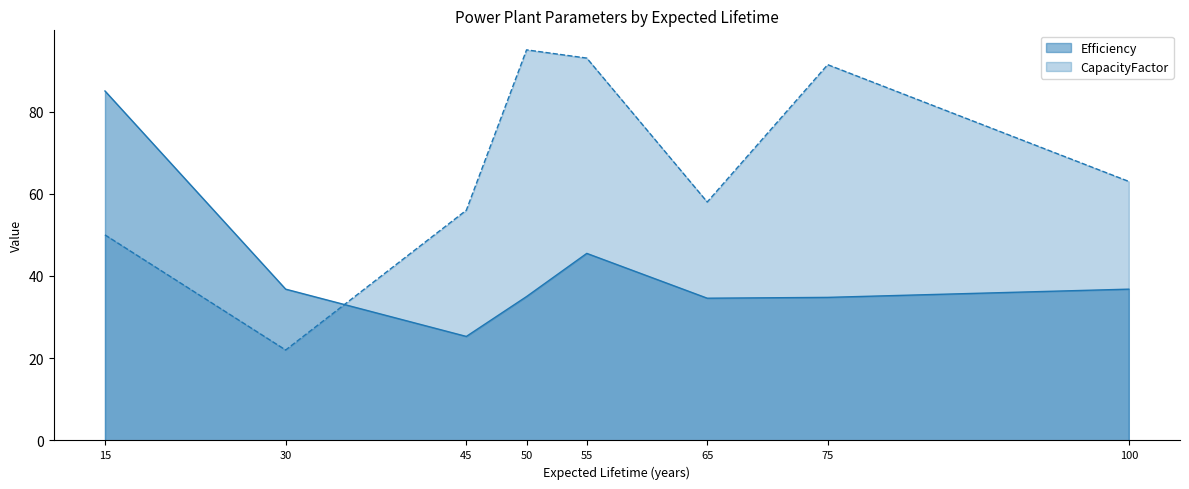

The value of CapacityFactor at 65 is 58.0. True or false?

True